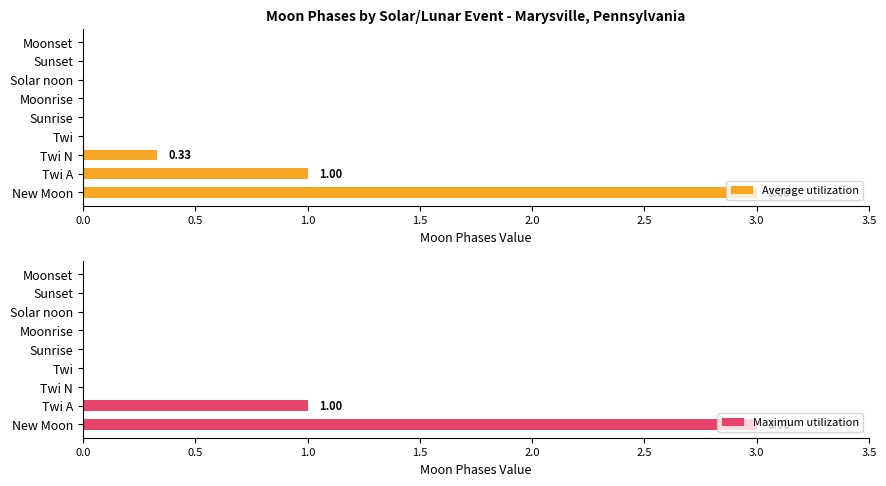

What are all the series names shown in the legend?

Average utilization, Maximum utilization